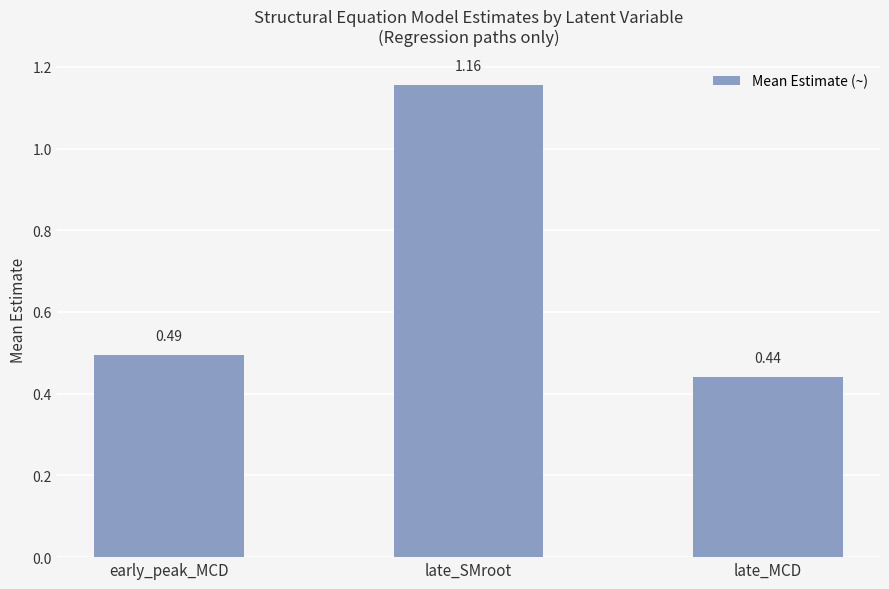

What is the change in value from late_SMroot to late_MCD?

-0.7